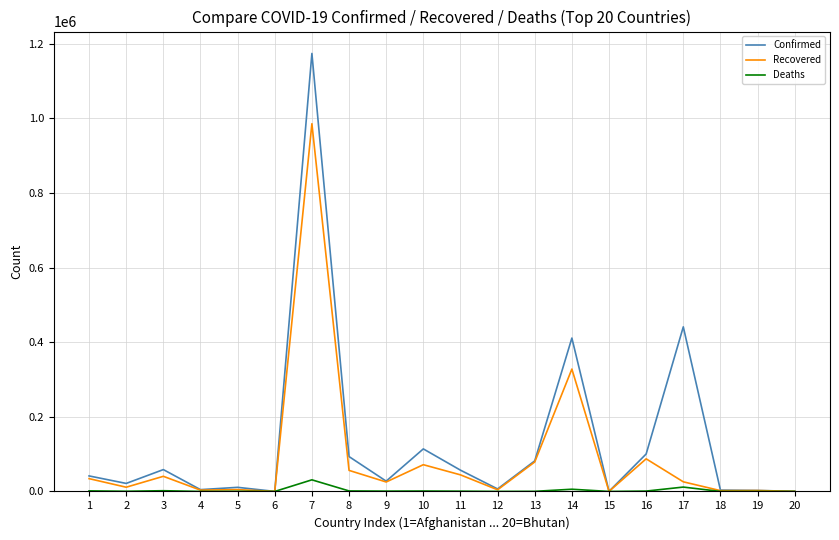

Rank the series by their maximum value, from highest to lowest.

Confirmed, Recovered, Deaths